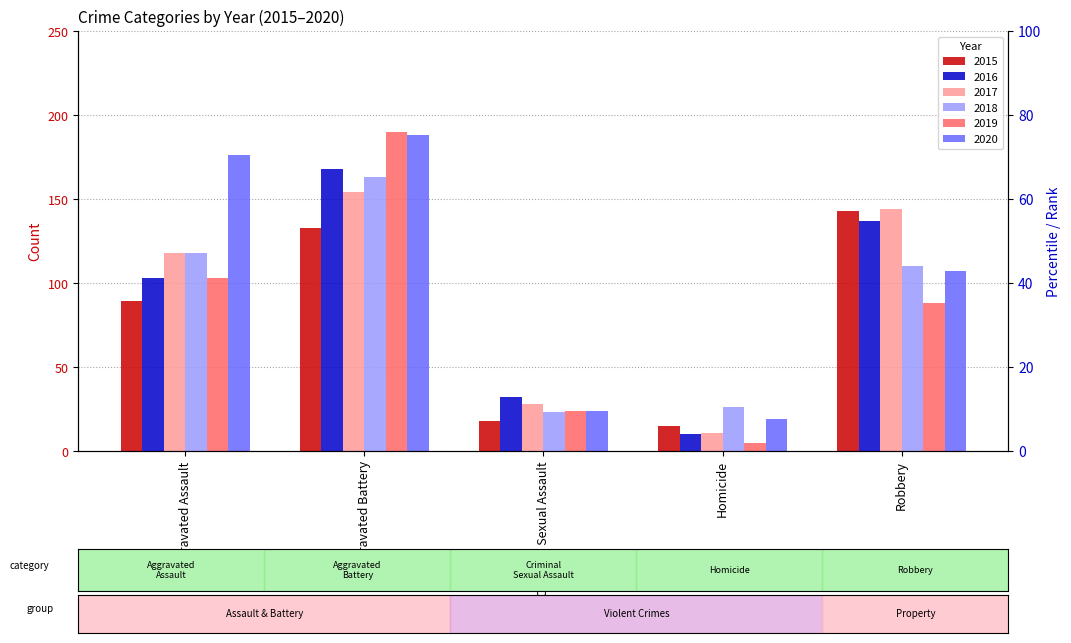

Rank the series at Criminal Sexual Assault from highest to lowest value.

2016, 2017, 2019, 2020, 2018, 2015